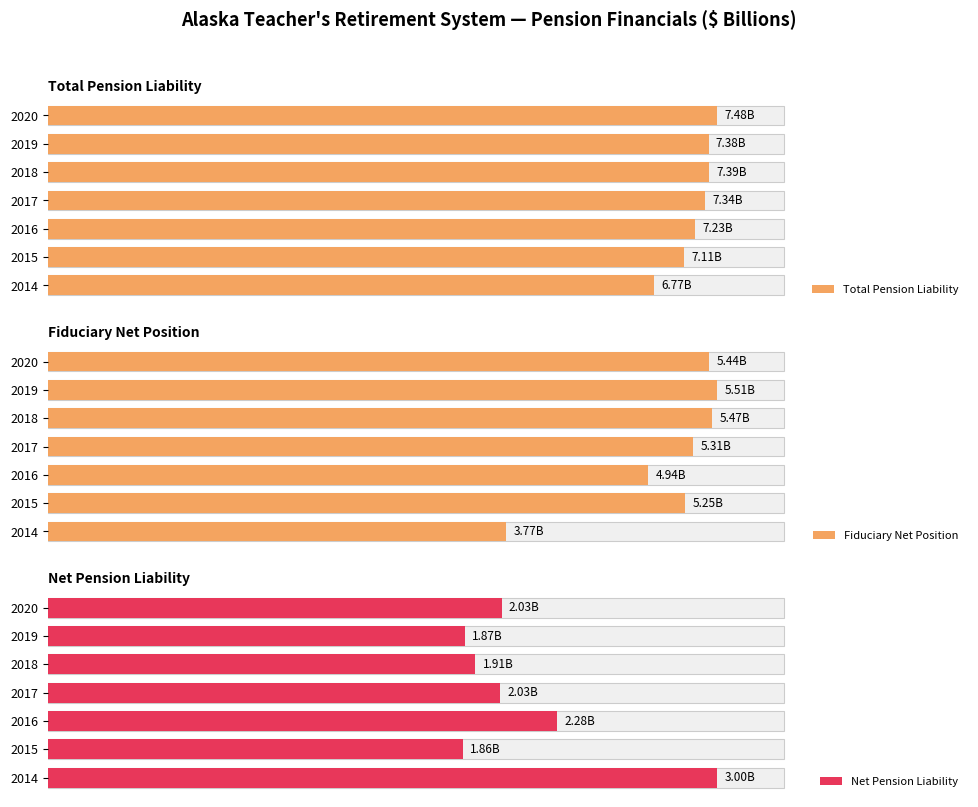

Are the bars horizontal?

Yes